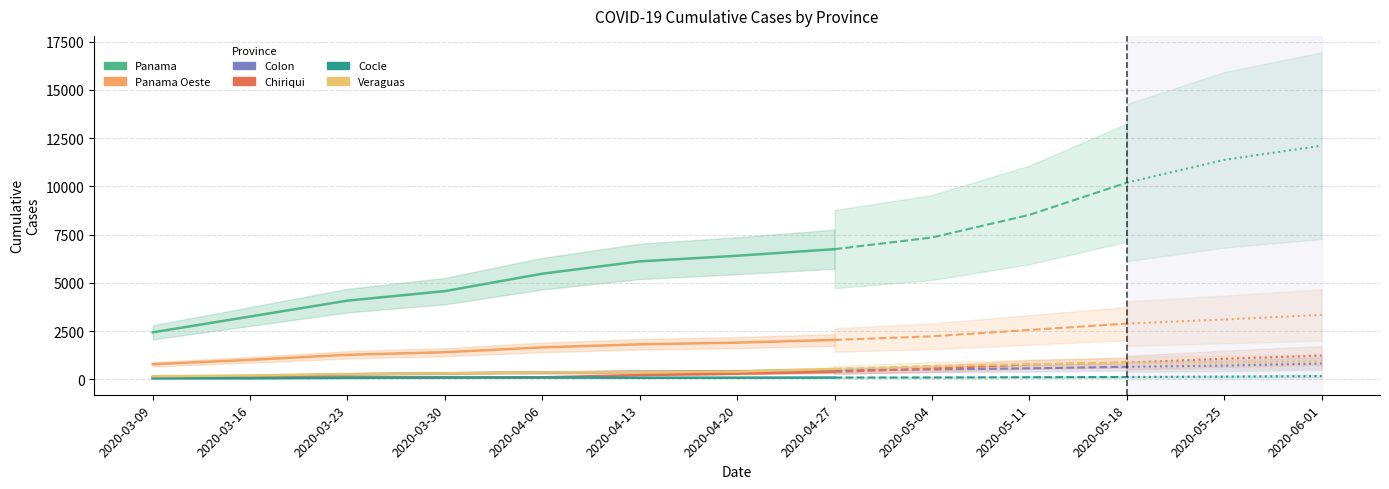

Reading left to right, what are all the values shown in this chart?

Panama: 2020-03-09=2434	2020-03-16=3254	2020-03-23=4079	2020-03-30=4572	2020-04-06=5476	2020-04-13=6114	2020-04-20=6406	2020-04-27=6747
Panama Oeste: 2020-03-09=780	2020-03-16=1008	2020-03-23=1270	2020-03-30=1405	2020-04-06=1654	2020-04-13=1813	2020-04-20=1902	2020-04-27=2040
Colon: 2020-03-09=87	2020-03-16=153	2020-03-23=260	2020-03-30=314	2020-04-06=353	2020-04-13=392	2020-04-20=417	2020-04-27=463
Chiriqui: 2020-03-09=79	2020-03-16=96	2020-03-23=102	2020-03-30=104	2020-04-06=103	2020-04-13=220	2020-04-20=293	2020-04-27=383
Cocle: 2020-03-09=53	2020-03-16=56	2020-03-23=77	2020-03-30=89	2020-04-06=95	2020-04-13=81	2020-04-20=85	2020-04-27=91
Veraguas: 2020-03-09=156	2020-03-16=200	2020-03-23=271	2020-03-30=310	2020-04-06=355	2020-04-13=382	2020-04-20=400	2020-04-27=537